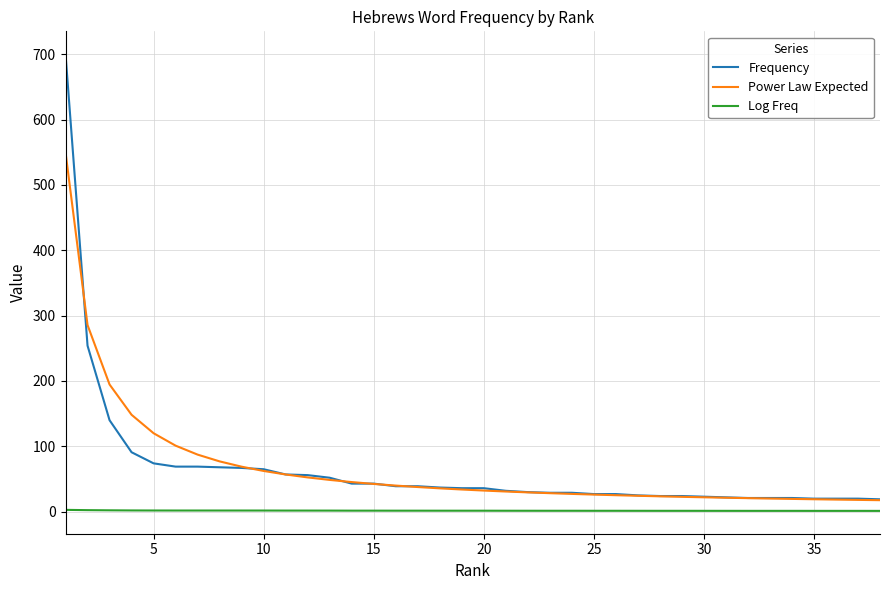

True or false: Log Freq and Frequency cross at least once.

False